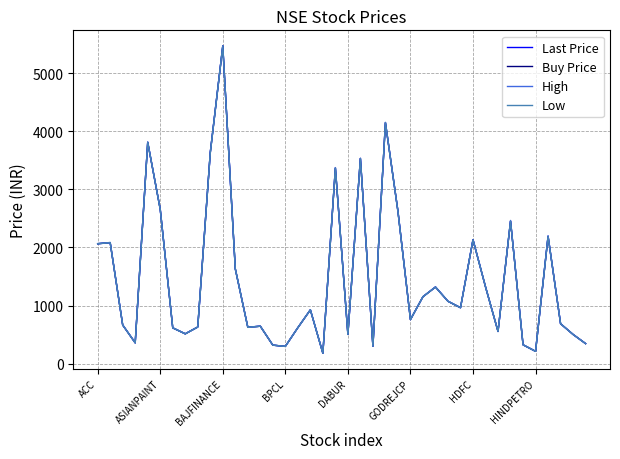

What is the minimum value for Buy Price?

178.0